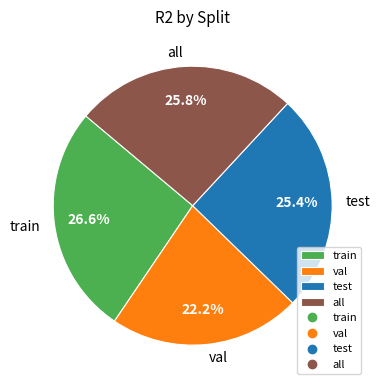

What percentage is the all slice, to the nearest percent?

26%